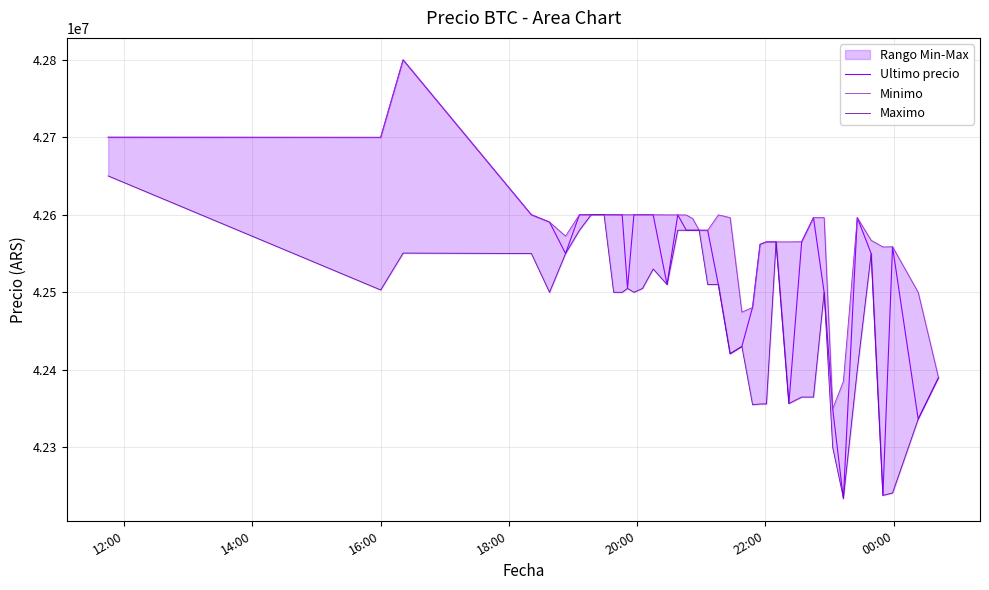

What is the highest value of the Ultimo precio series?

42799603